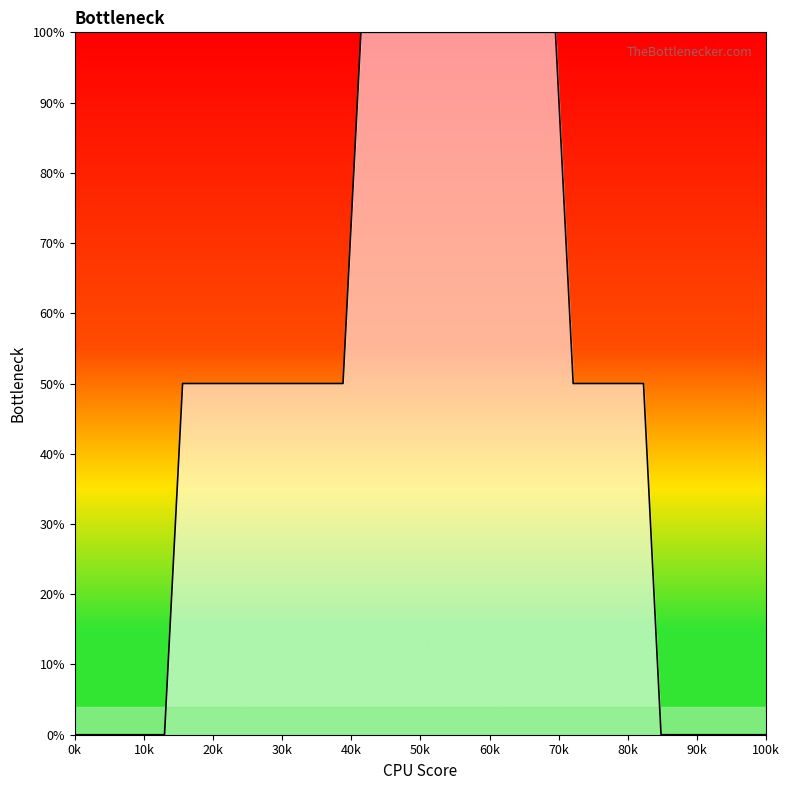

Does the chart display data point markers on the line(s)?

No